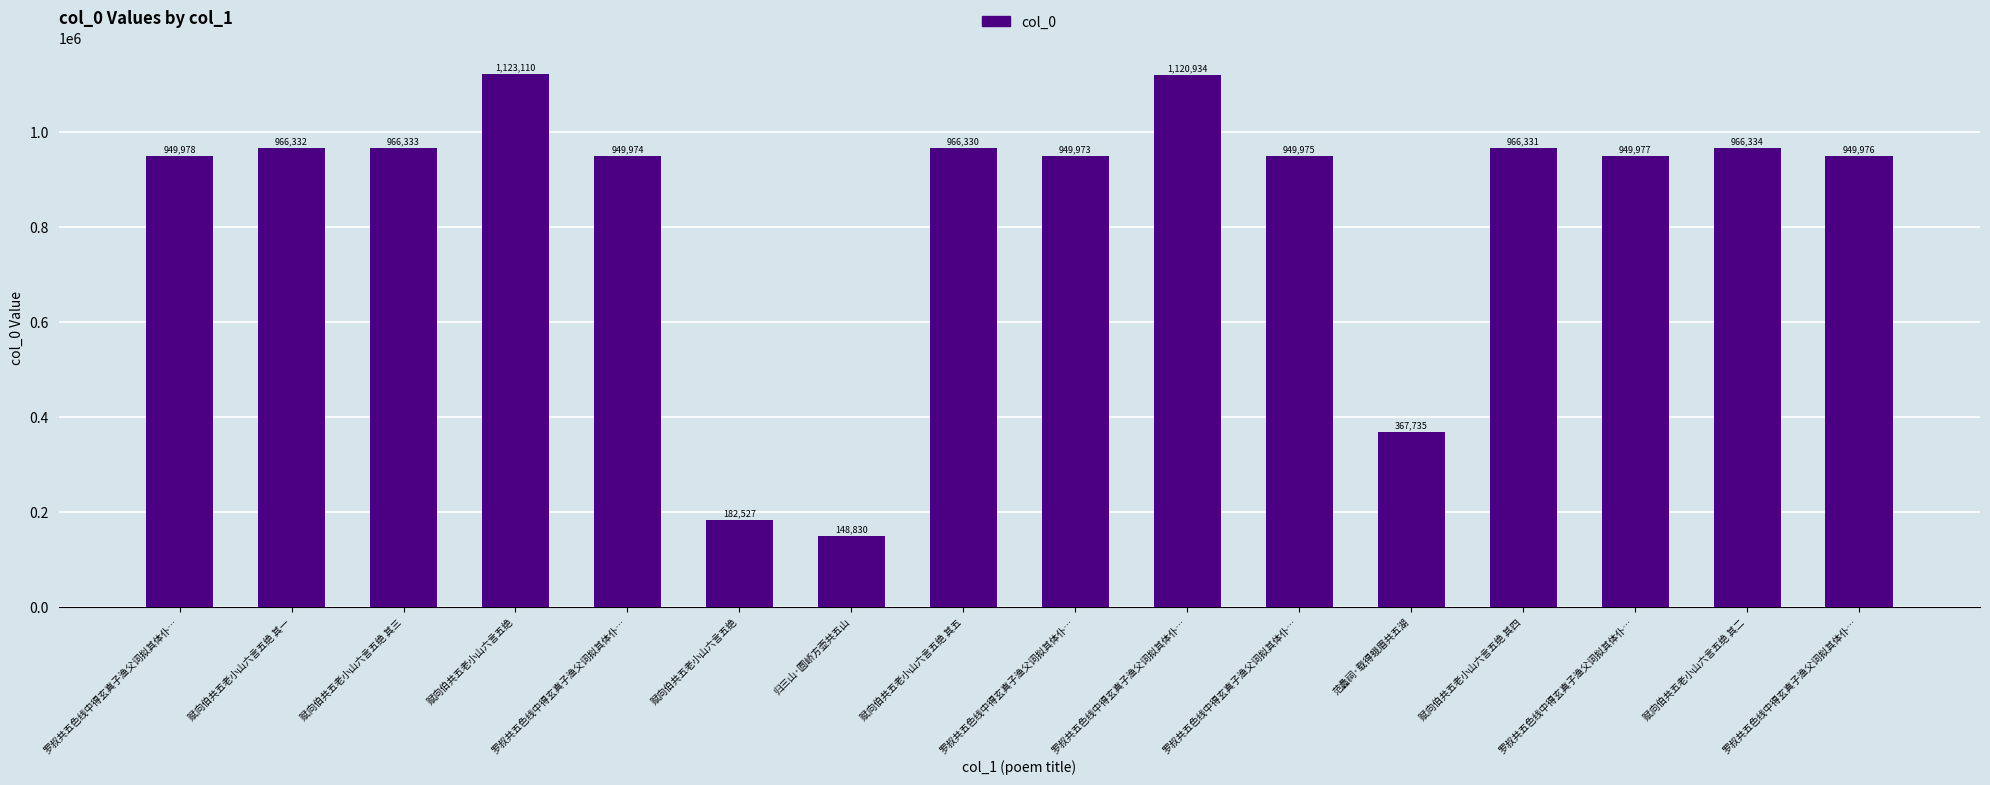

What is the value of the 15th bar from the left?

966334